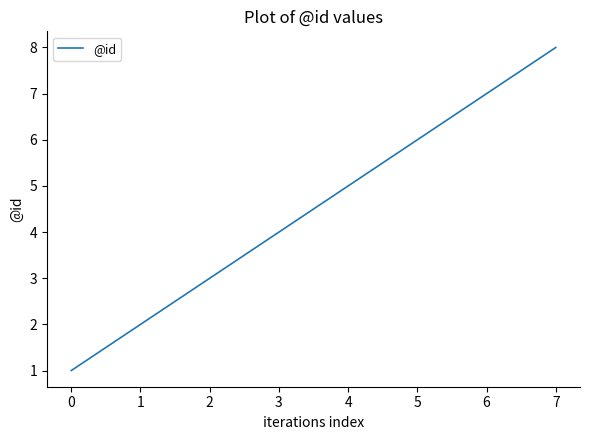

Reading left to right, extract all data points from this chart.

1	2	3	4	5	6	7	8